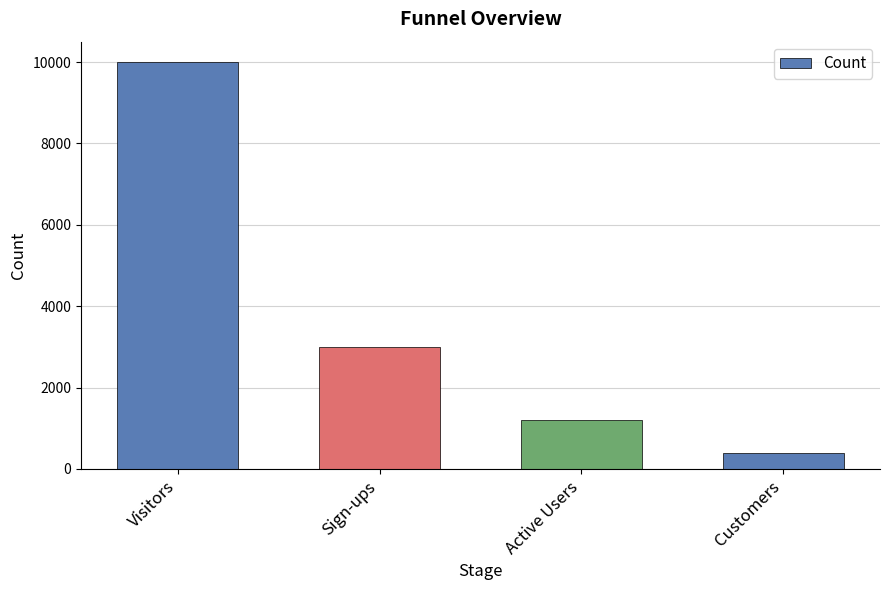

What is the label of the 1st bar from the right?

Customers